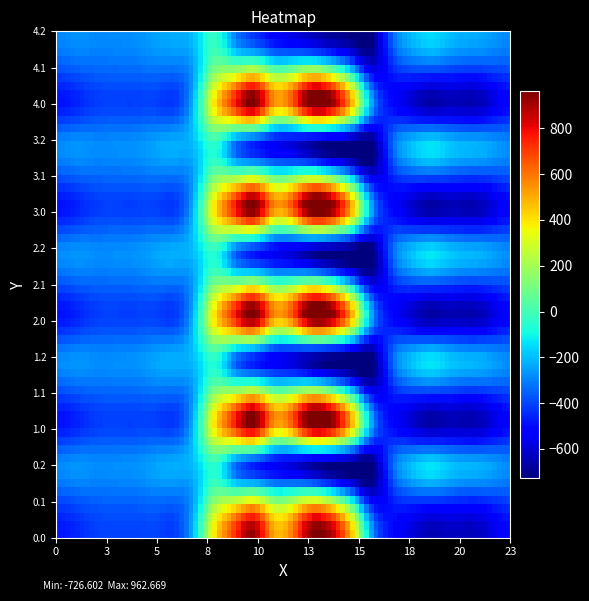

Reading right to left, list all the values displayed in this chart.

0.0: -511.3	-592.3	-638.4	-629.9	-649.2	-586.7	-494.8	-250.9	443.0	870.3	962.7	619.4	516.0	916.2	716.9	395.3	-150.1	-408.0	-403.8	-404.9	-404.4	-410.3	-449.5	-482.0
0.1: -399.4	-419.9	-432.4	-414.5	-400.2	-405.4	-466.6	-547.3	-173.1	113.7	241.5	134.6	87.0	274.1	191.1	125.2	-217.1	-332.2	-325.7	-339.6	-342.7	-347.9	-361.1	-384.6
0.2: -287.5	-247.4	-226.4	-199.2	-151.0	-210.0	-362.4	-726.6	-725.8	-687.4	-640.4	-571.2	-520.6	-423.5	-288.5	-35.3	-176.6	-228.8	-245.0	-274.4	-281.0	-285.5	-272.7	-287.1
1.0: -511.3	-592.3	-638.4	-629.9	-649.2	-586.7	-494.8	-250.9	443.0	870.3	962.7	619.4	516.0	916.2	716.9	395.3	-150.1	-408.0	-403.8	-404.9	-404.4	-410.3	-449.5	-482.0
1.1: -399.4	-419.9	-432.4	-414.5	-400.2	-405.4	-466.6	-547.3	-173.1	113.7	241.5	134.6	87.0	274.1	191.1	125.2	-217.1	-332.2	-325.7	-339.6	-342.7	-347.9	-361.1	-384.6
1.2: -287.5	-247.4	-226.4	-199.2	-151.0	-210.0	-362.4	-726.6	-725.8	-687.4	-640.4	-571.2	-520.6	-423.5	-288.5	-35.3	-176.6	-228.8	-245.0	-274.4	-281.0	-285.5	-272.7	-287.1
2.0: -511.3	-592.3	-638.4	-629.9	-649.2	-586.7	-494.8	-250.9	443.0	870.3	962.7	619.4	516.0	916.2	716.9	395.3	-150.1	-408.0	-403.8	-404.9	-404.4	-410.3	-449.5	-482.0
2.1: -399.4	-419.9	-432.4	-414.5	-400.2	-405.4	-466.6	-547.3	-173.1	113.7	241.5	134.6	87.0	274.1	191.1	125.2	-217.1	-332.2	-325.7	-339.6	-342.7	-347.9	-361.1	-384.6
2.2: -287.5	-247.4	-226.4	-199.2	-151.0	-210.0	-362.4	-726.6	-725.8	-687.4	-640.4	-571.2	-520.6	-423.5	-288.5	-35.3	-176.6	-228.8	-245.0	-274.4	-281.0	-285.5	-272.7	-287.1
3.0: -511.3	-592.3	-638.4	-629.9	-649.2	-586.7	-494.8	-250.9	443.0	870.3	962.7	619.4	516.0	916.2	716.9	395.3	-150.1	-408.0	-403.8	-404.9	-404.4	-410.3	-449.5	-482.0
3.1: -399.4	-419.9	-432.4	-414.5	-400.2	-405.4	-466.6	-547.3	-173.1	113.7	241.5	134.6	87.0	274.1	191.1	125.2	-217.1	-332.2	-325.7	-339.6	-342.7	-347.9	-361.1	-384.6
3.2: -287.5	-247.4	-226.4	-199.2	-151.0	-210.0	-362.4	-726.6	-725.8	-687.4	-640.4	-571.2	-520.6	-423.5	-288.5	-35.3	-176.6	-228.8	-245.0	-274.4	-281.0	-285.5	-272.7	-287.1
4.0: -511.3	-592.3	-638.4	-629.9	-649.2	-586.7	-494.8	-250.9	443.0	870.3	962.7	619.4	516.0	916.2	716.9	395.3	-150.1	-408.0	-403.8	-404.9	-404.4	-410.3	-449.5	-482.0
4.1: -399.4	-419.9	-432.4	-414.5	-400.2	-405.4	-466.6	-547.3	-173.1	113.7	241.5	134.6	87.0	274.1	191.1	125.2	-217.1	-332.2	-325.7	-339.6	-342.7	-347.9	-361.1	-384.6
4.2: -287.5	-247.4	-226.4	-199.2	-151.0	-210.0	-362.4	-726.6	-725.8	-687.4	-640.4	-571.2	-520.6	-423.5	-288.5	-35.3	-176.6	-228.8	-245.0	-274.4	-281.0	-285.5	-272.7	-287.1